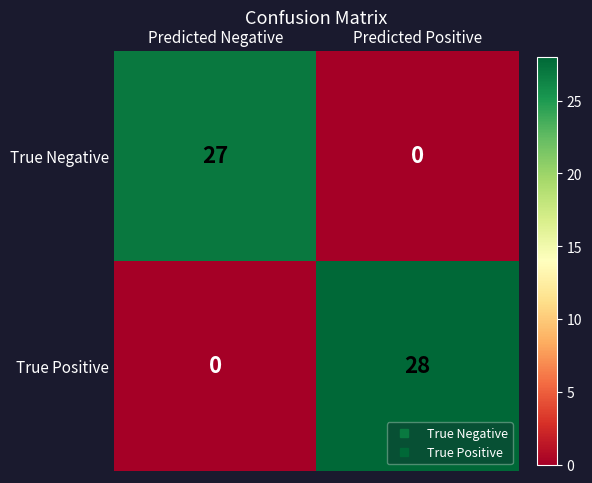

The value of True Positive at Predicted Negative is 0. True or false?

True